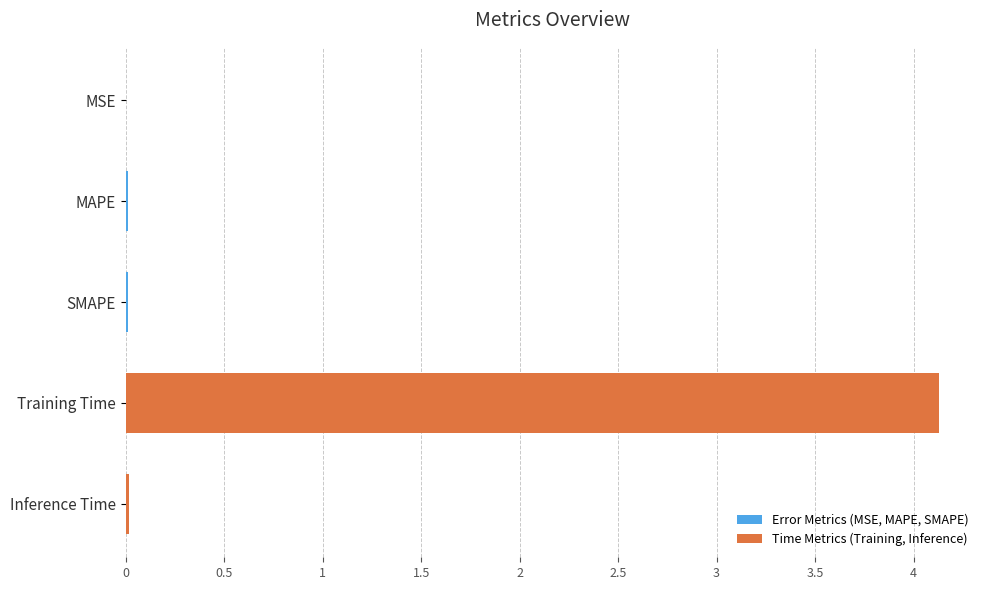

Are the bars grouped side by side (vs. stacked)?

No